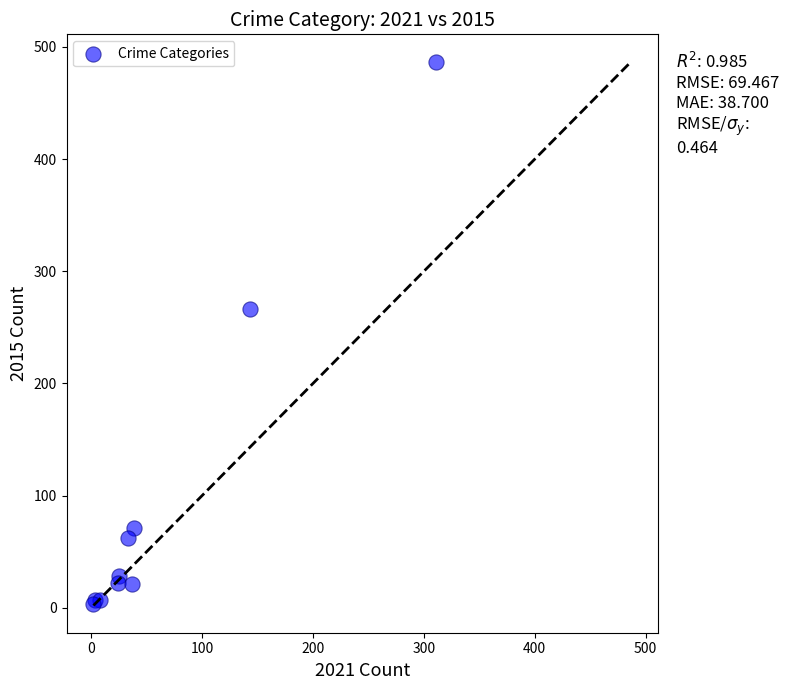

What Y value in the scatter plot is closest to 245?

266